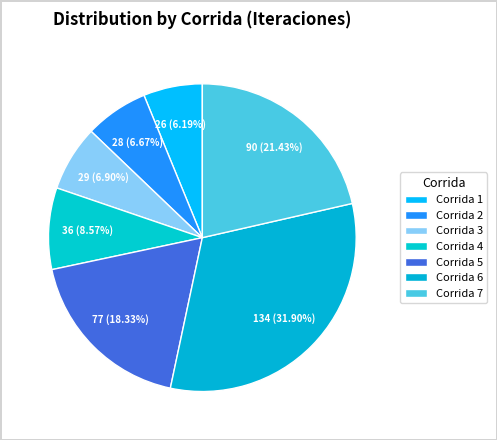

Which slice is the smallest?

Corrida 1